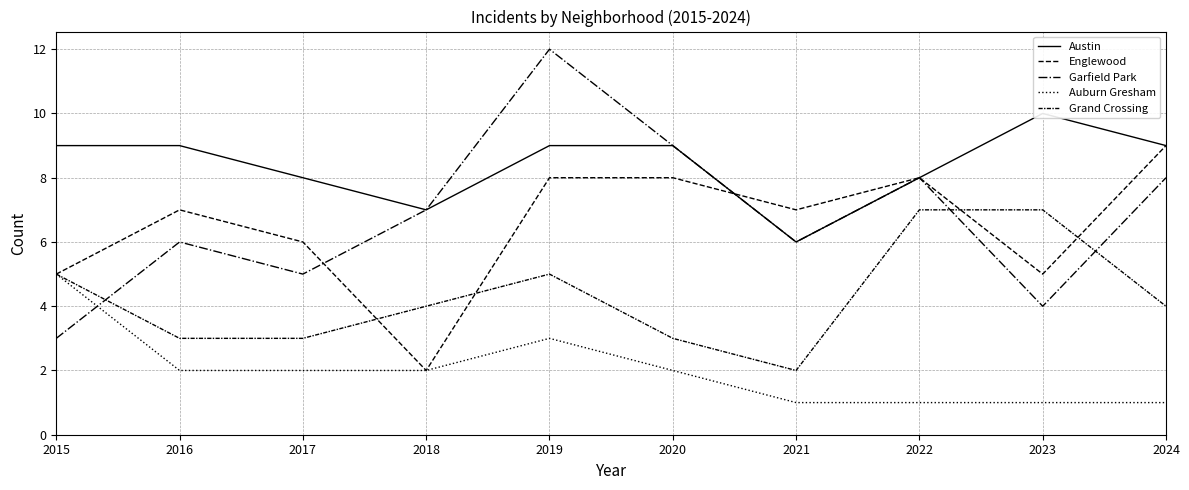

True or false: Auburn Gresham and Garfield Park intersect in this chart.

True